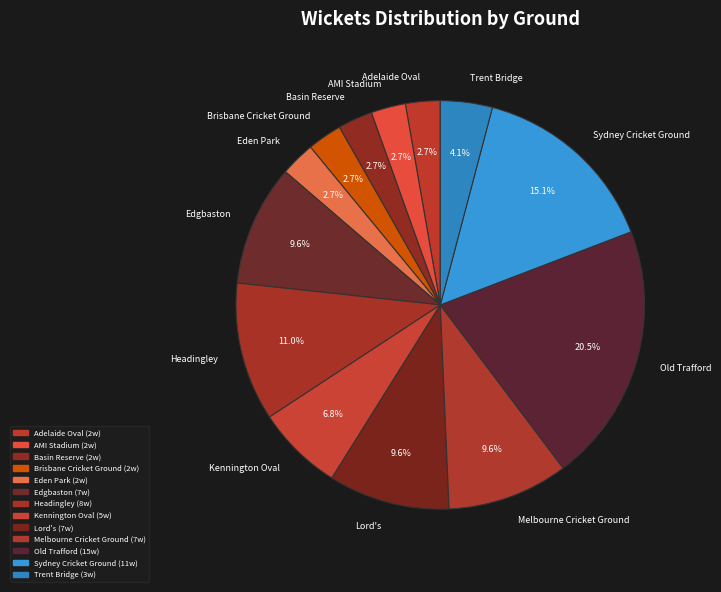

Is it true that Lord's is 10% of the pie?

True